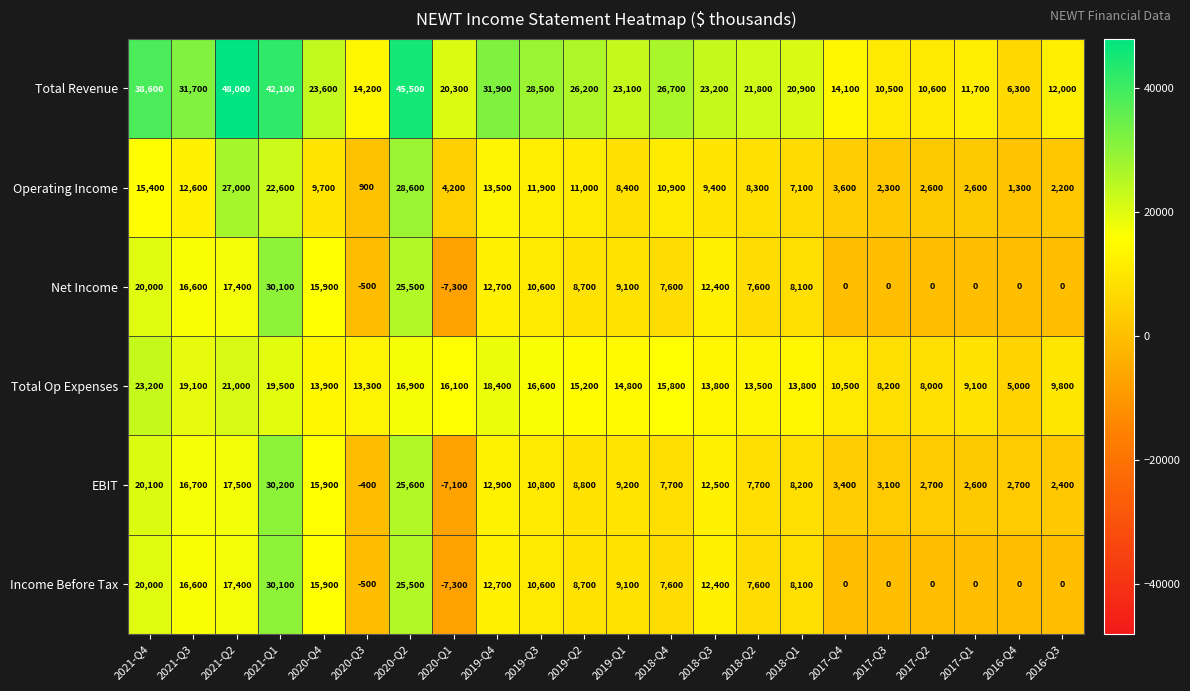

Is the value of EBIT at 2017-Q2 greater than the value of Total Op Expenses at 2019-Q4?

No